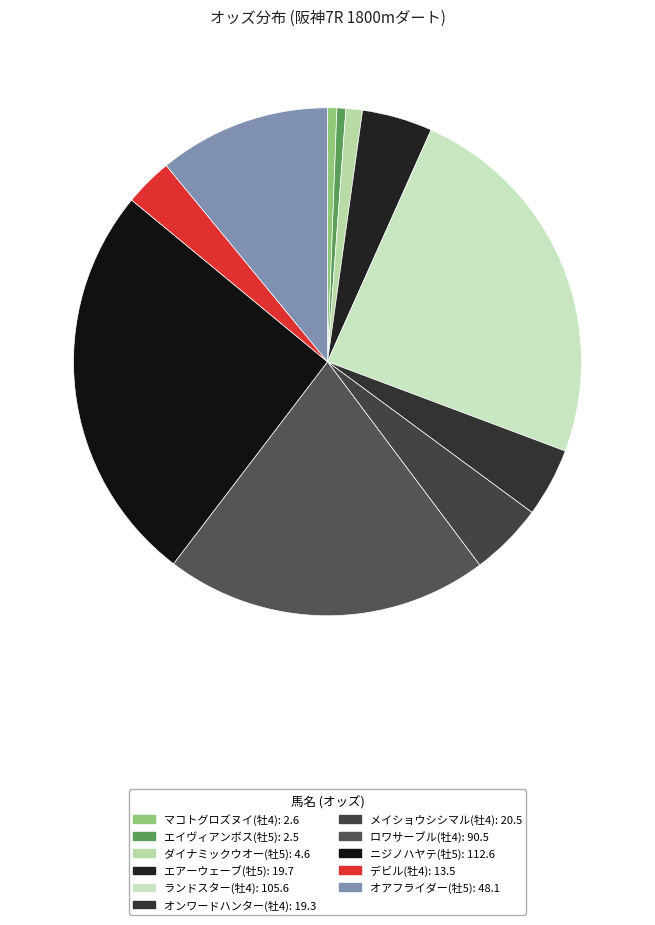

Count the number of slices in the pie.

11